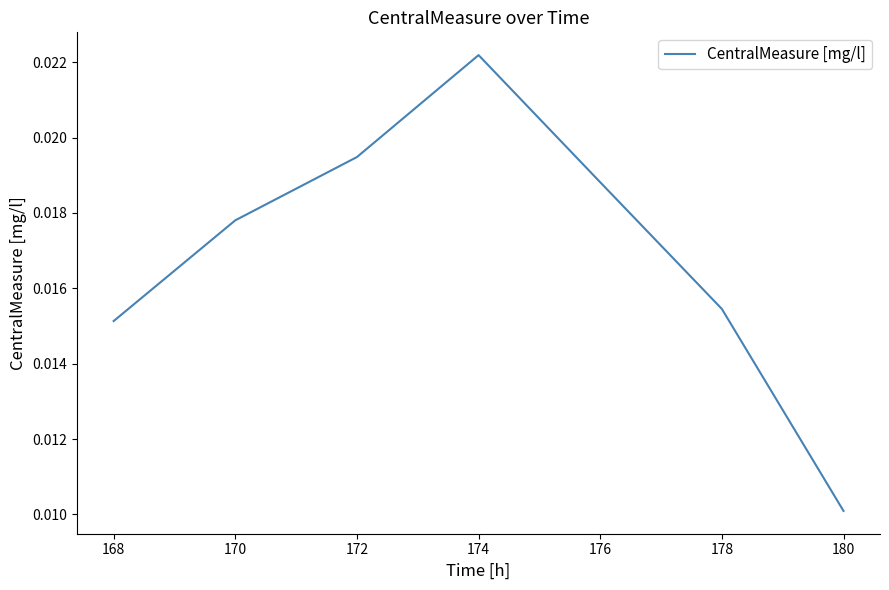

How many lines are shown in the chart?

1